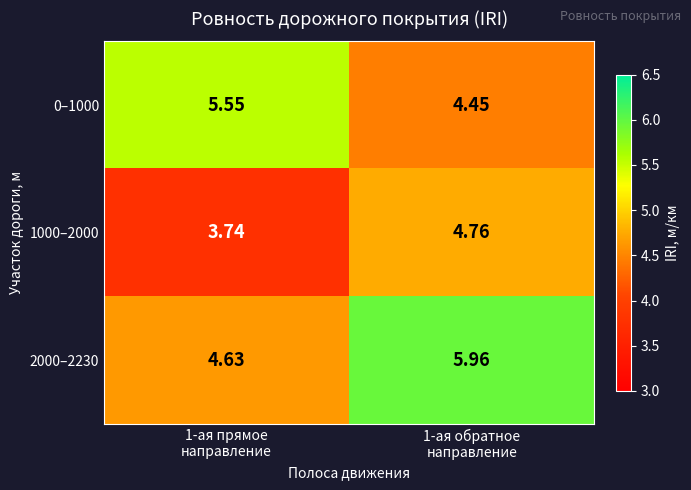

At which category is the sum across all series the highest?

1-ая обратное
направление